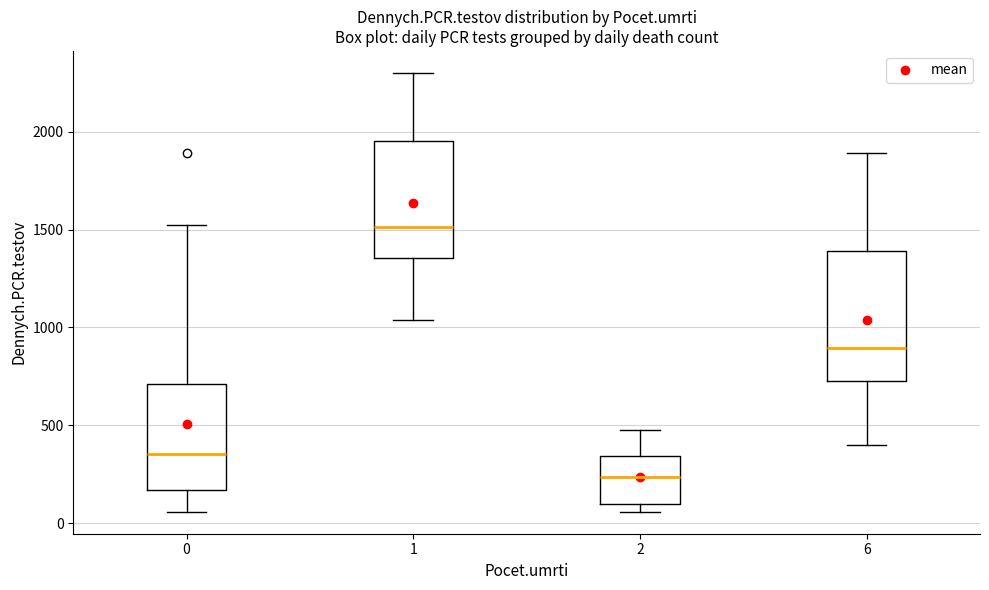

Where is the upper edge of the box at x = 2 on the y-axis? The values are not printed on the chart, so give them approximately, as read against the axis.

350